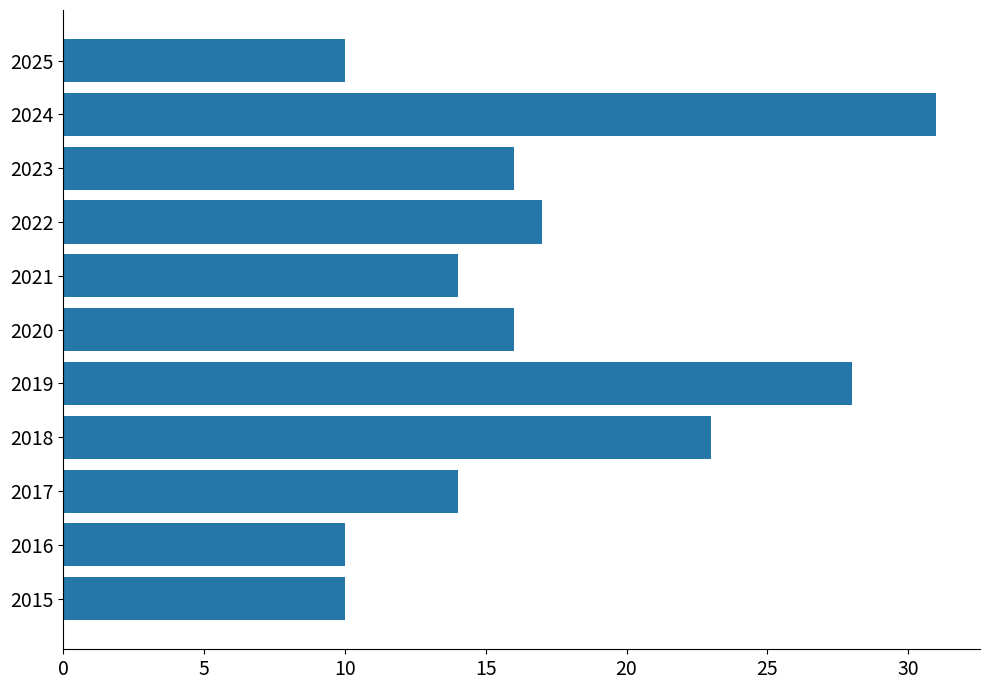

The value at 2015 is 10. True or false?

True